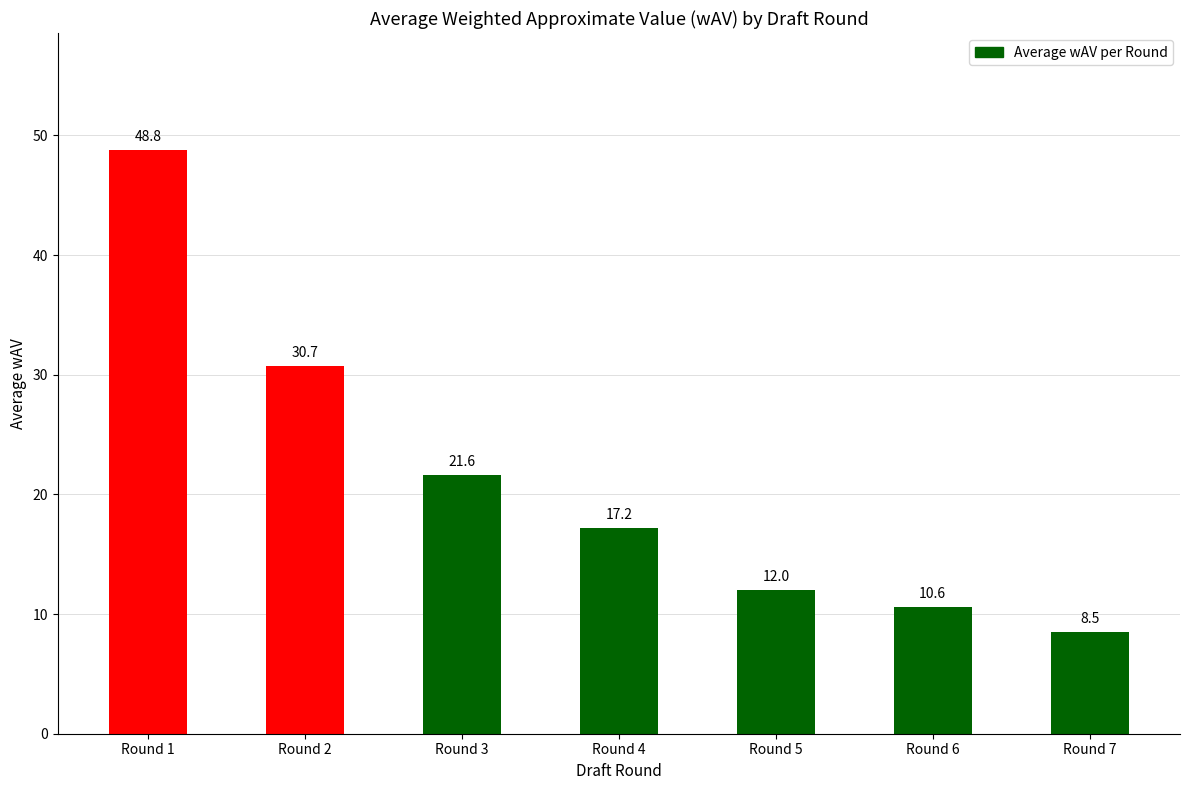

What is the average value?

21.3